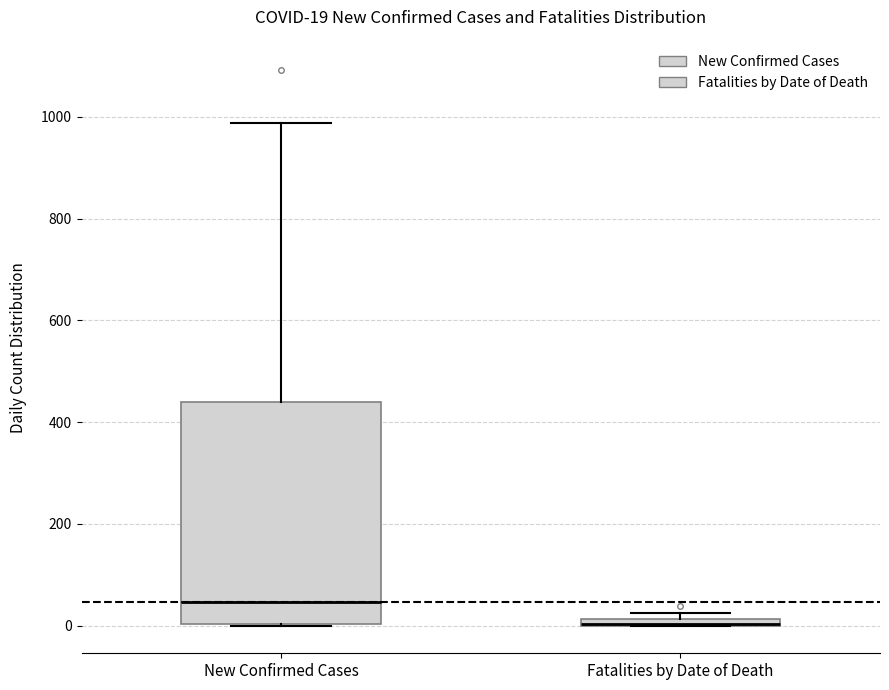

Which box is the tallest, from its lower edge to its upper edge?

New Confirmed Cases